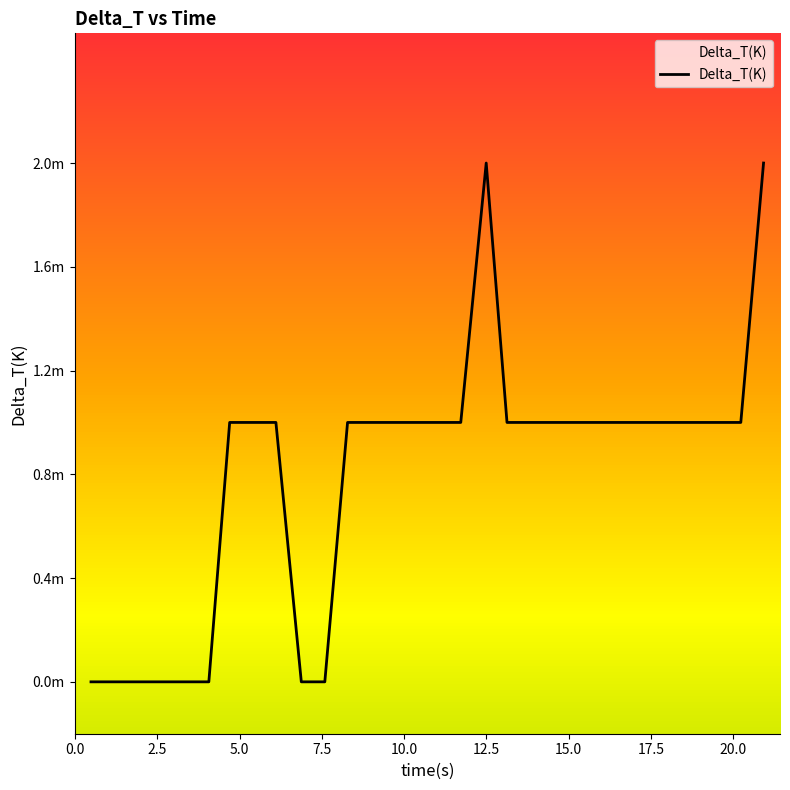

Does the chart display data point markers on the line(s)?

No